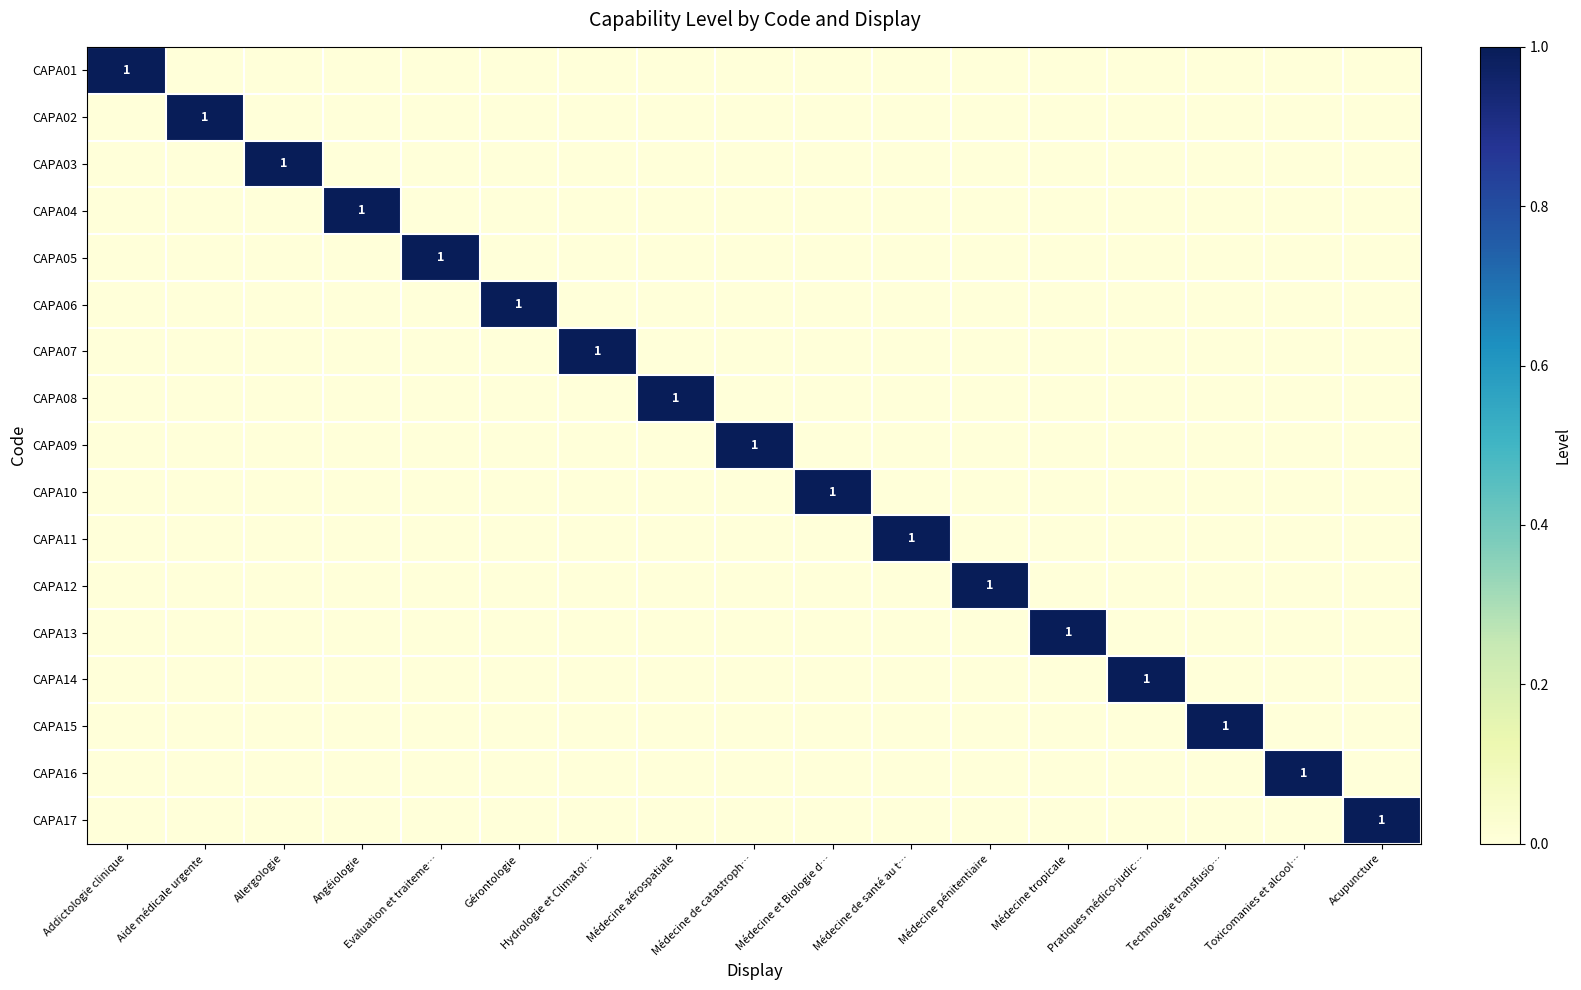

At Addictologie clinique, list the series in order from largest to smallest.

CAPA01, CAPA02, CAPA03, CAPA04, CAPA05, CAPA06, CAPA07, CAPA08, CAPA09, CAPA10, CAPA11, CAPA12, CAPA13, CAPA14, CAPA15, CAPA16, CAPA17